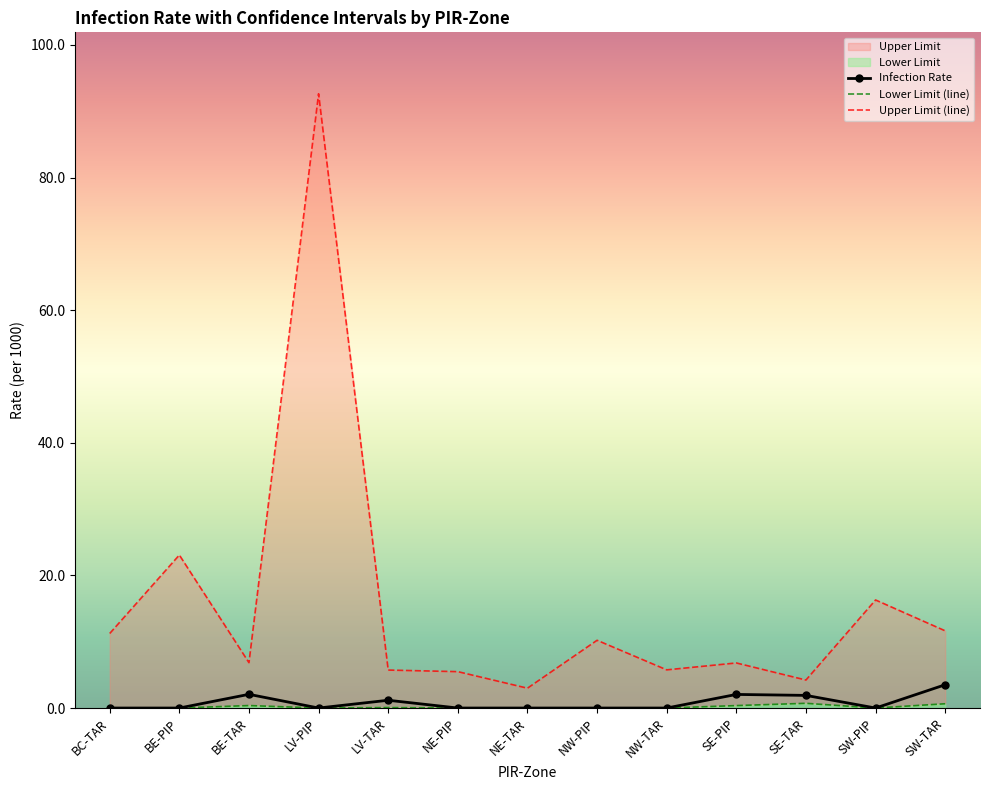

Which category has the lowest value in the Lower Limit series?

BC-TAR